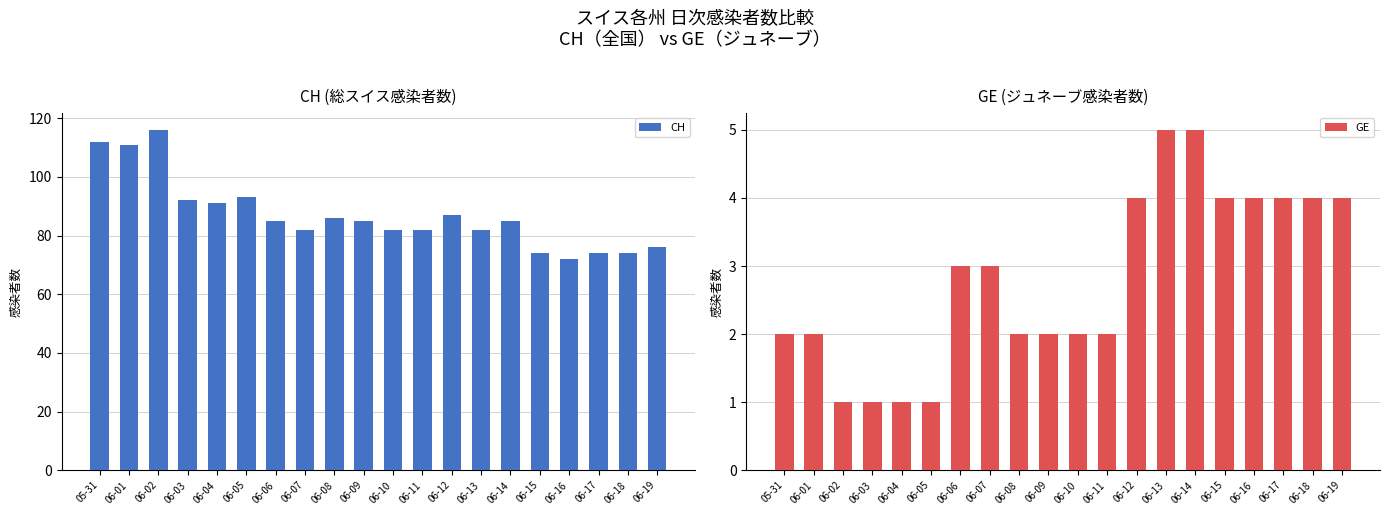

The CH series shows 111 at 06-06. True or false?

False